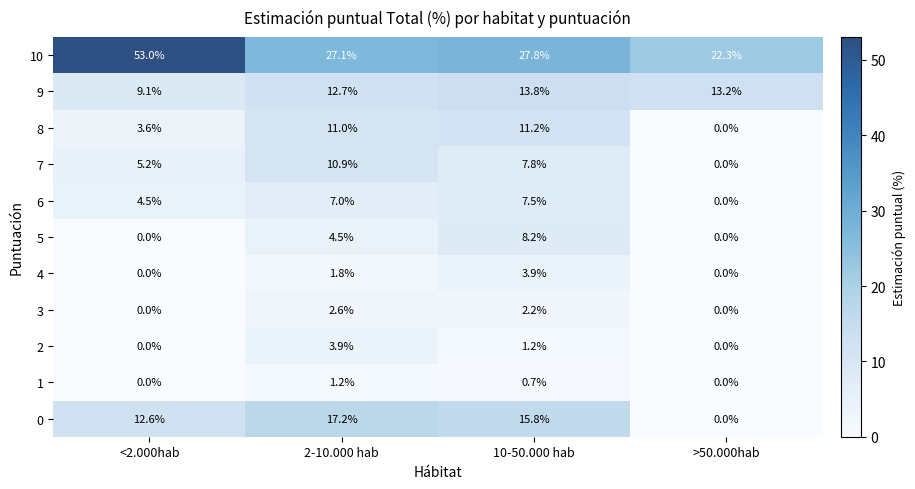

How many data points in 7 are above 7?

2